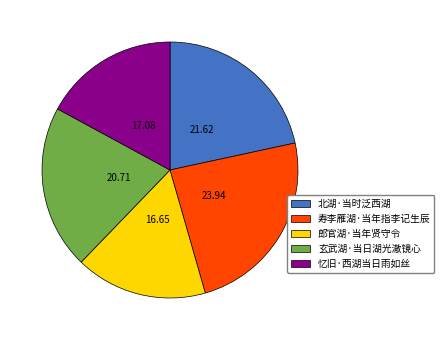

Which slice is the largest?

寿李雁湖·当年指李记生辰